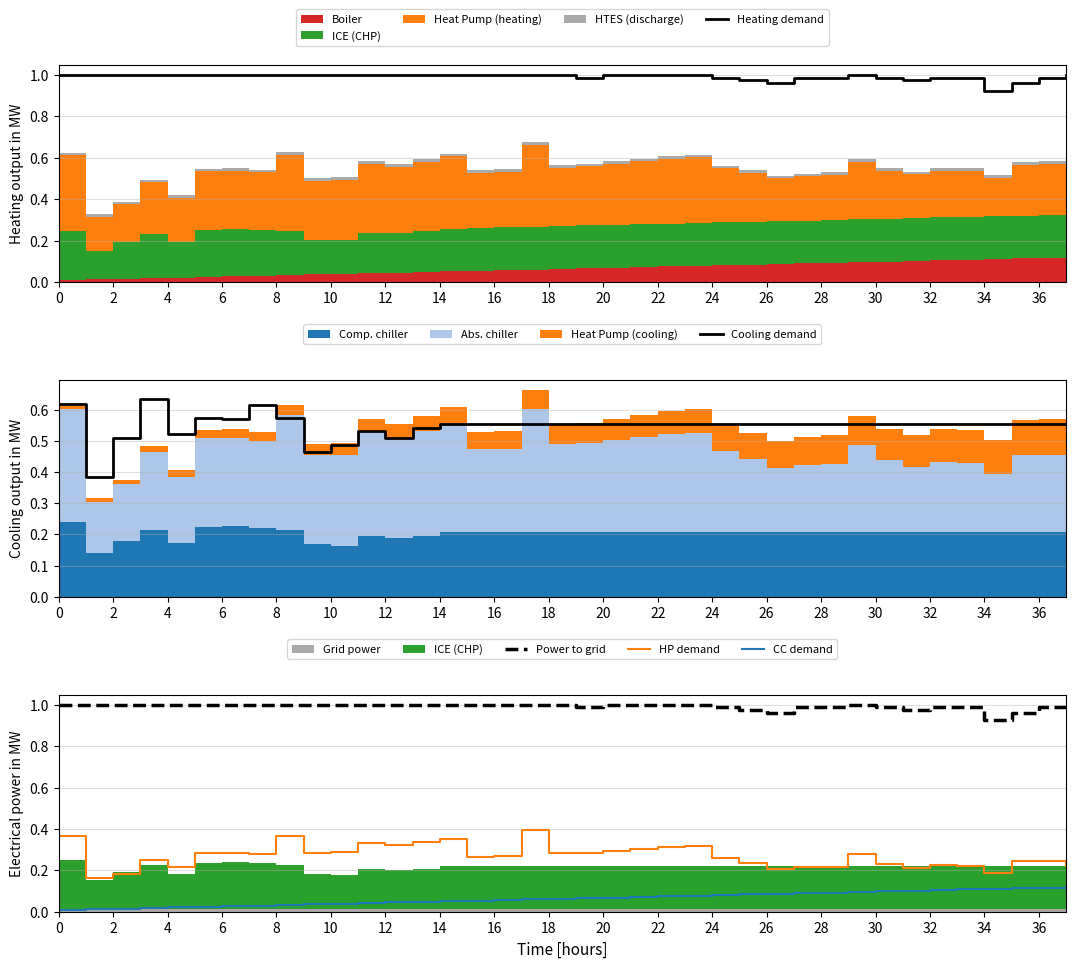

What is the label of the 29th point from the left?

28